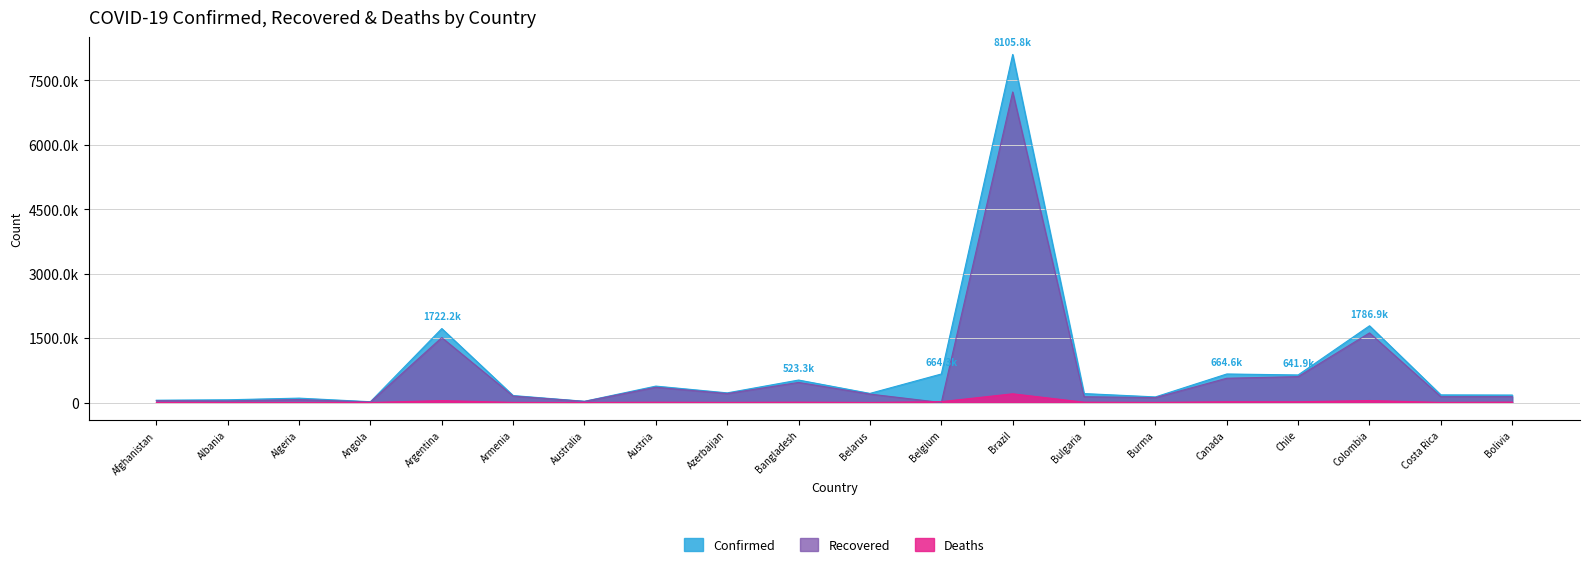

Which category has the highest value across all series?

Brazil